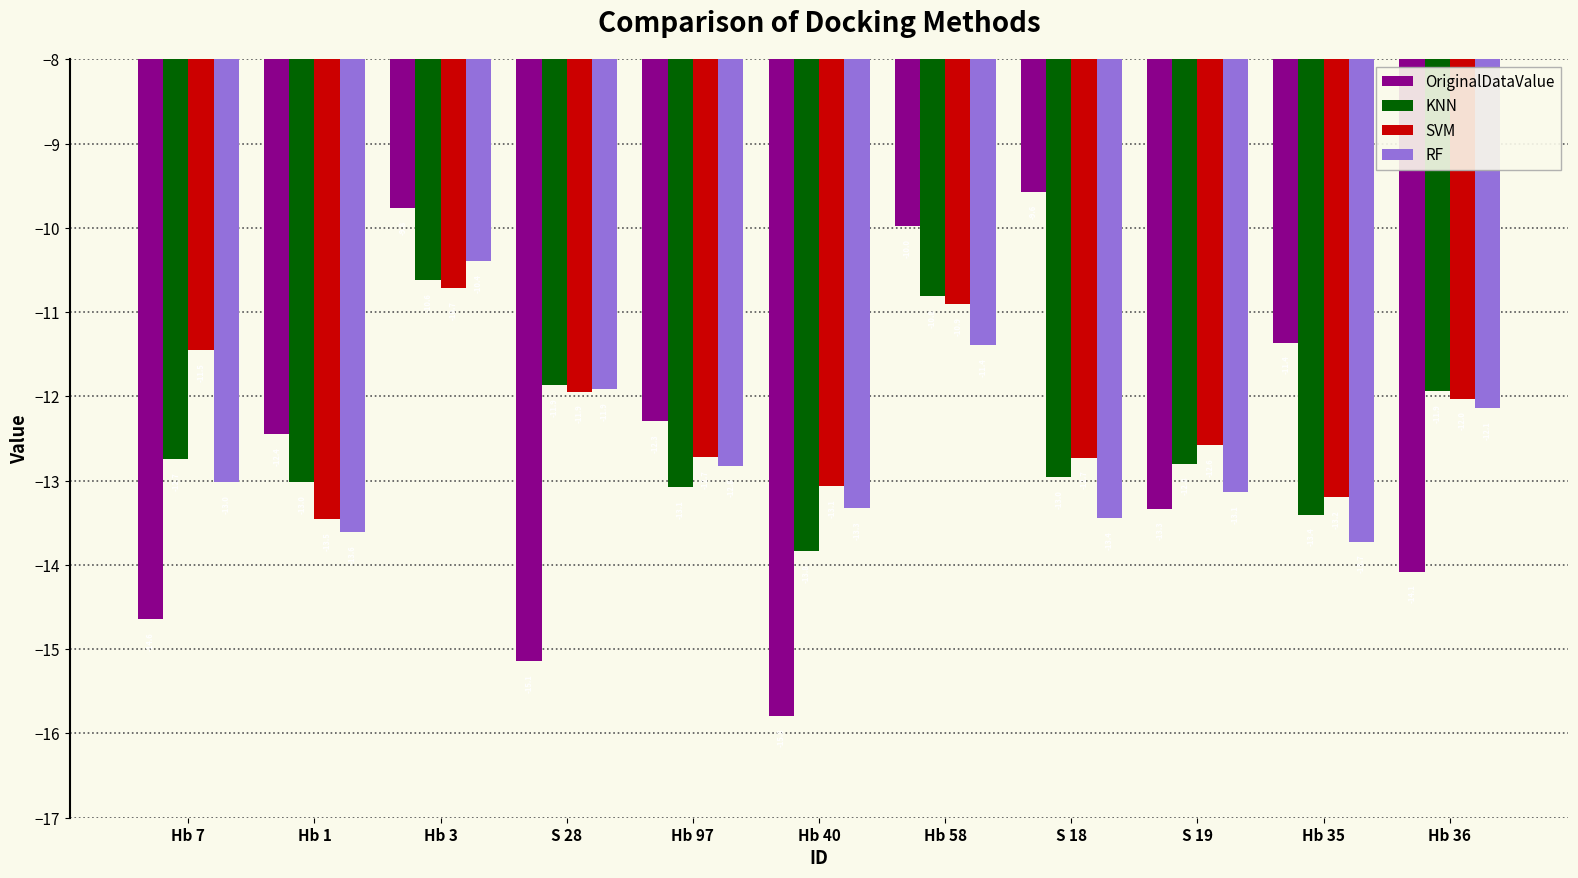

Between S 18 and Hb 35, which series saw the biggest shift?

OriginalDataValue